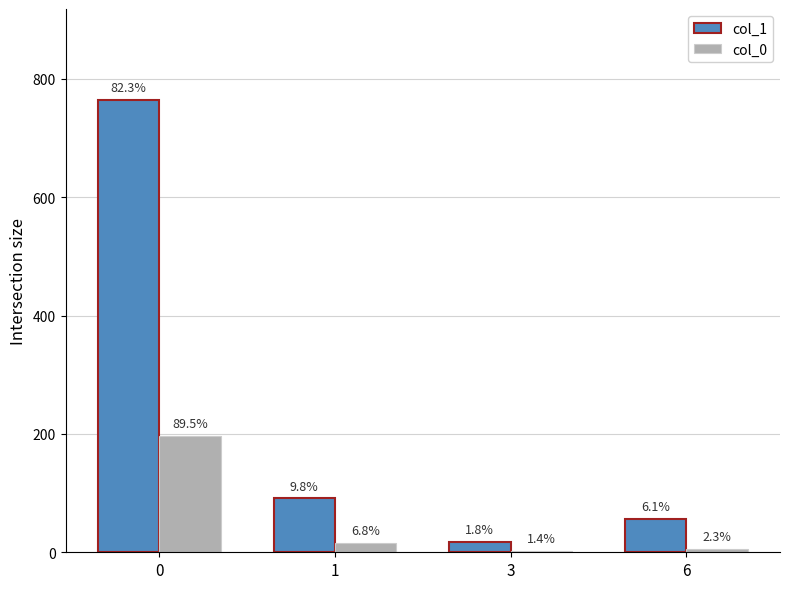

What are all the series names shown in the legend?

col_1, col_0